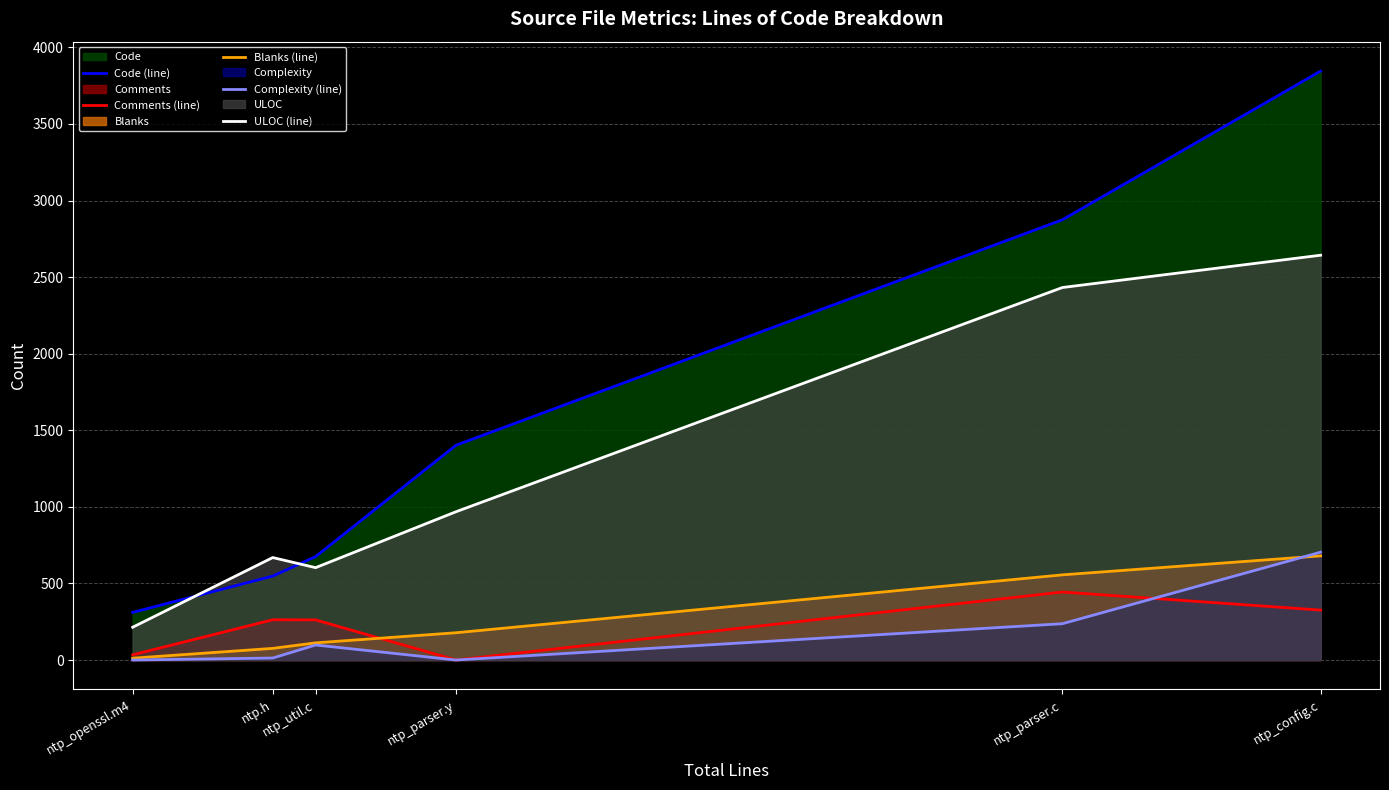

True or false: Blanks (line) and Code (line) cross at least once.

False